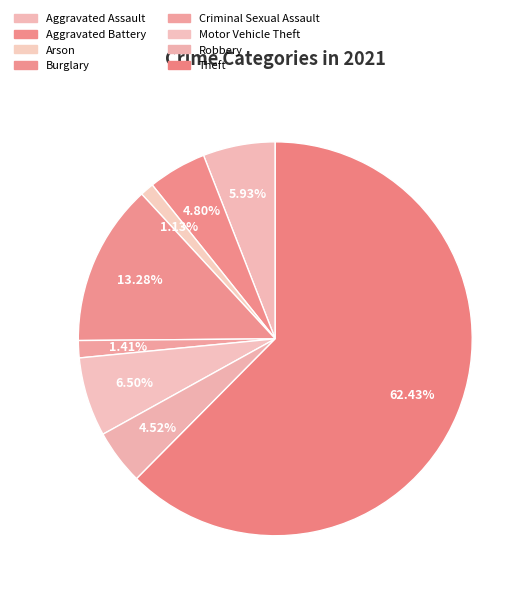

To the nearest percent, what portion does Motor Vehicle Theft represent?

6%